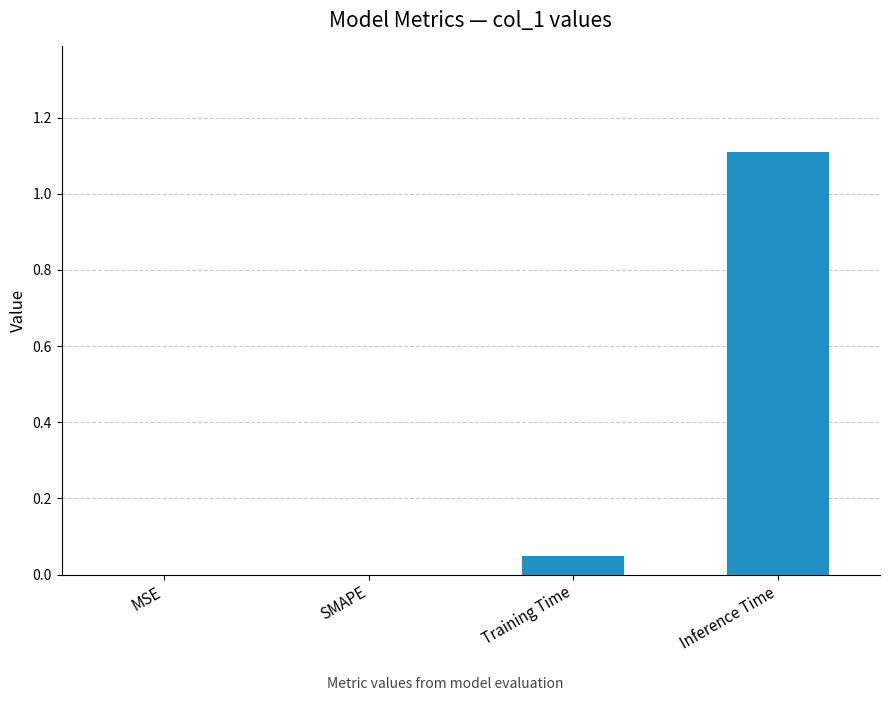

Are the bars horizontal?

No